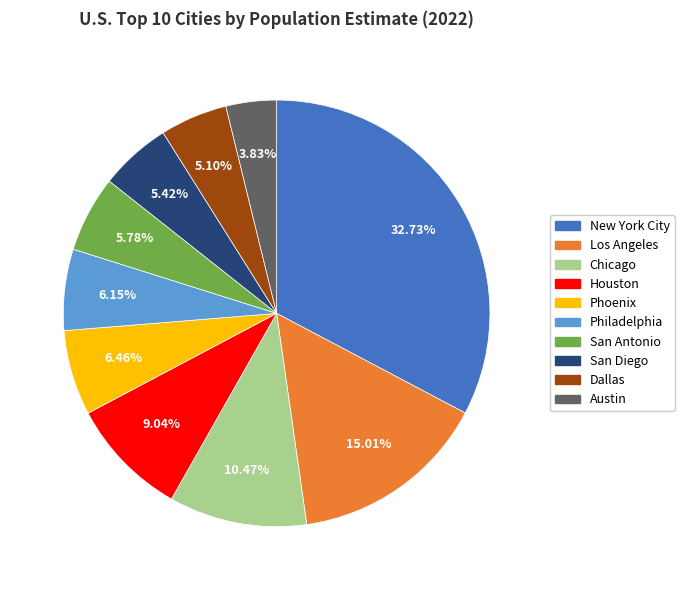

Approximately how many times larger is the value at Houston compared to Los Angeles?

0.6